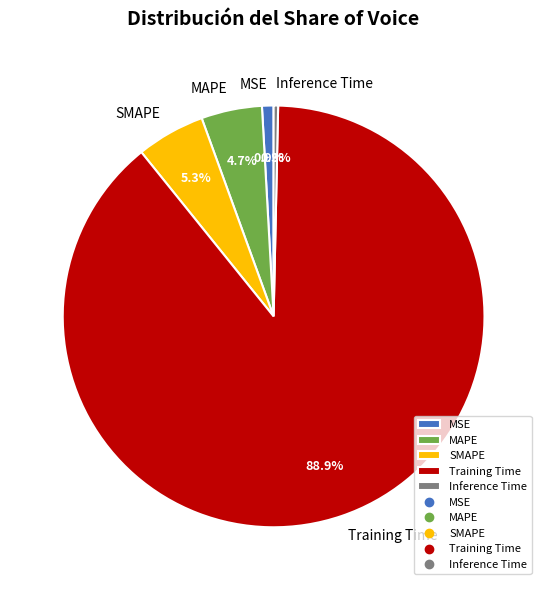

To the nearest percent, what is the difference between the largest and smallest slice percentages?

89%